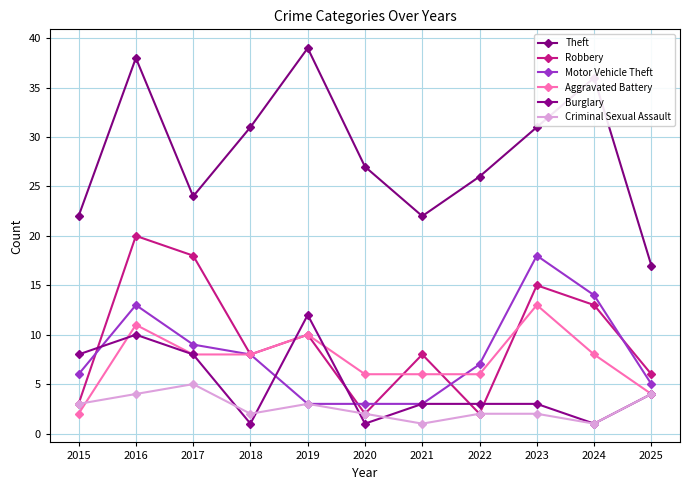

How many categories are shown in the chart?

11